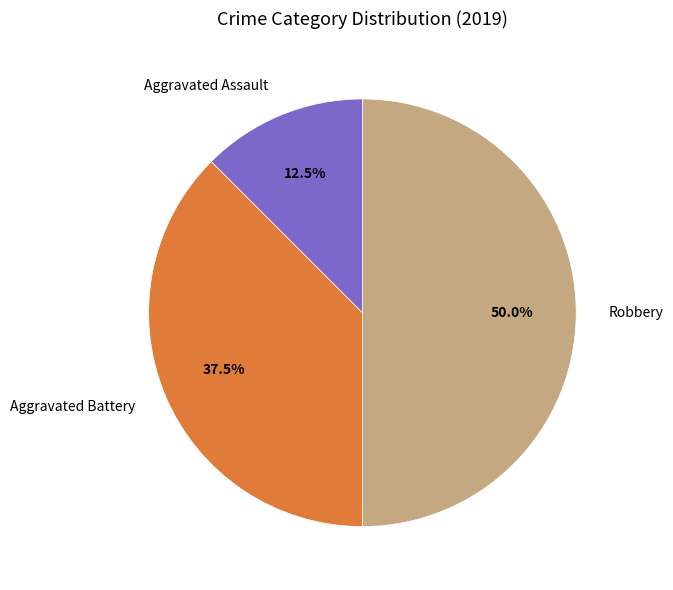

What is the largest slice in the pie chart?

Robbery